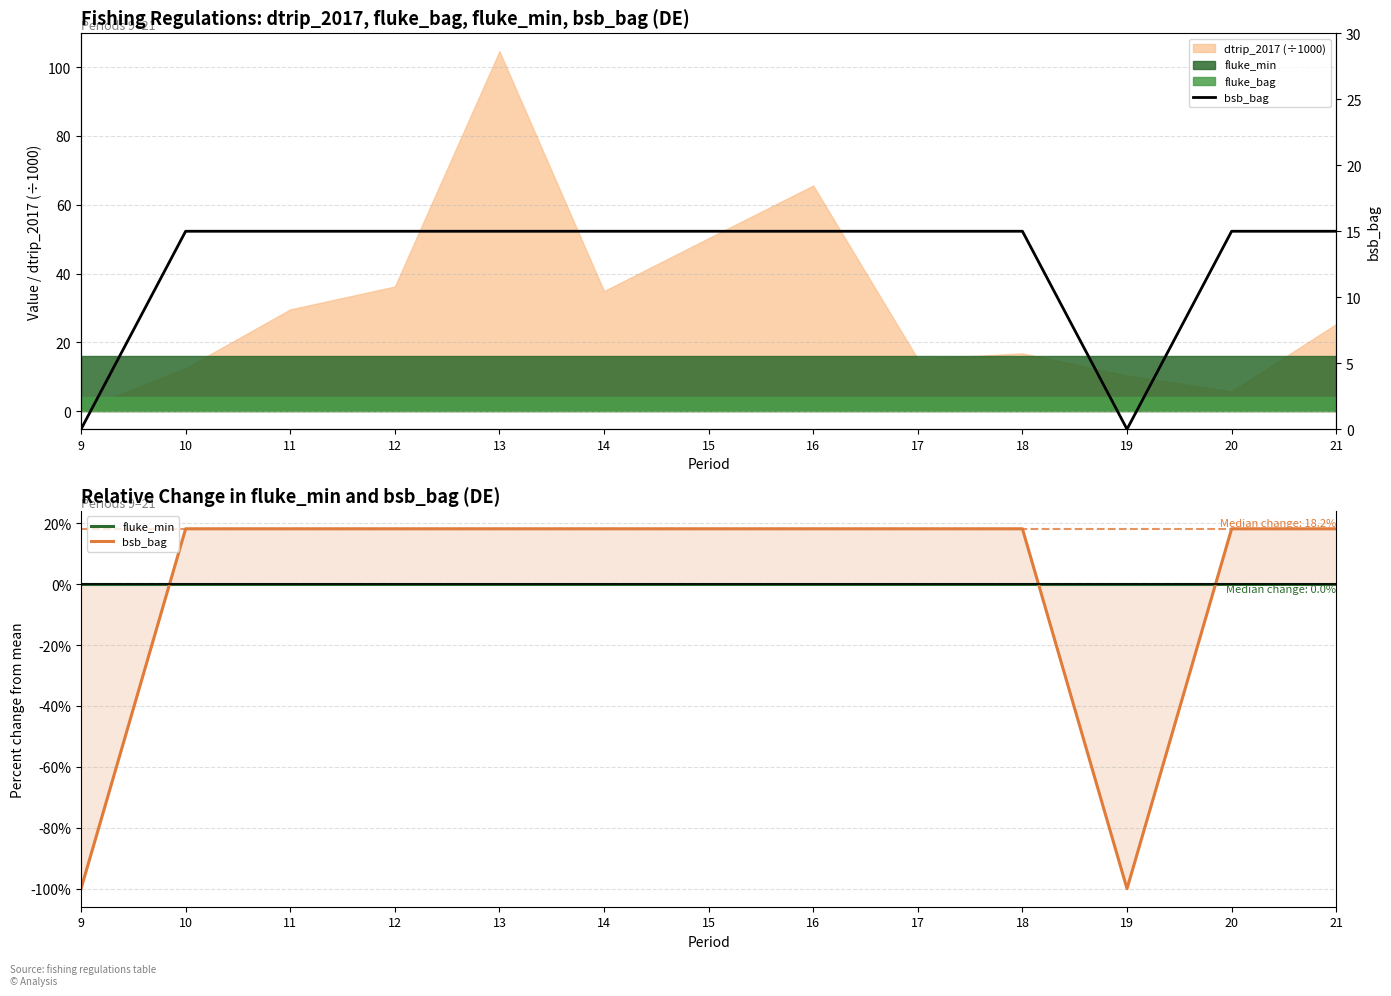

What is the spread (max minus min) of values at 16?

15